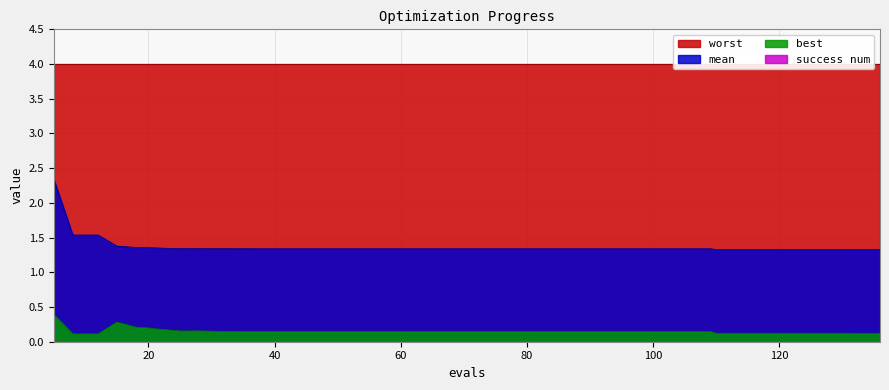

Which series has the largest range (max minus min)?

mean